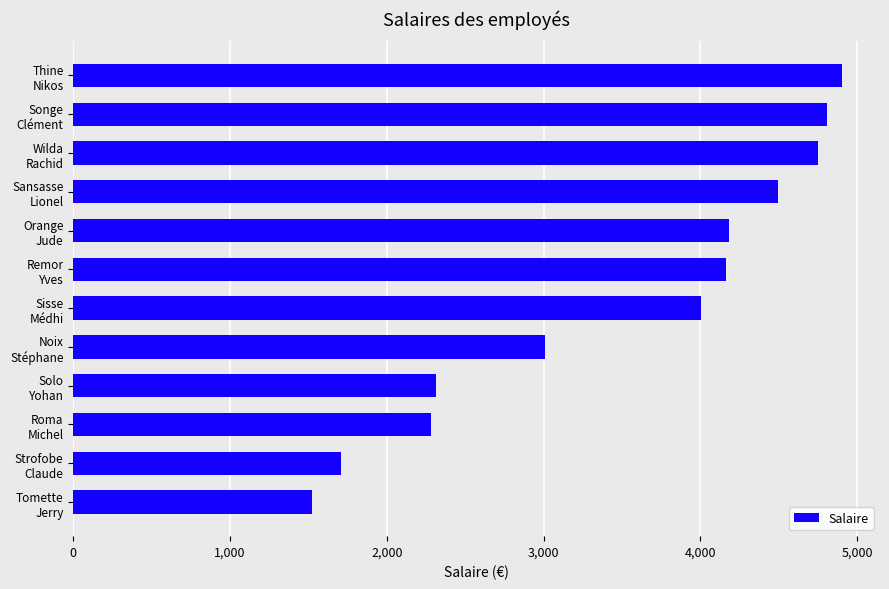

What is the difference between the maximum and minimum values?

3378